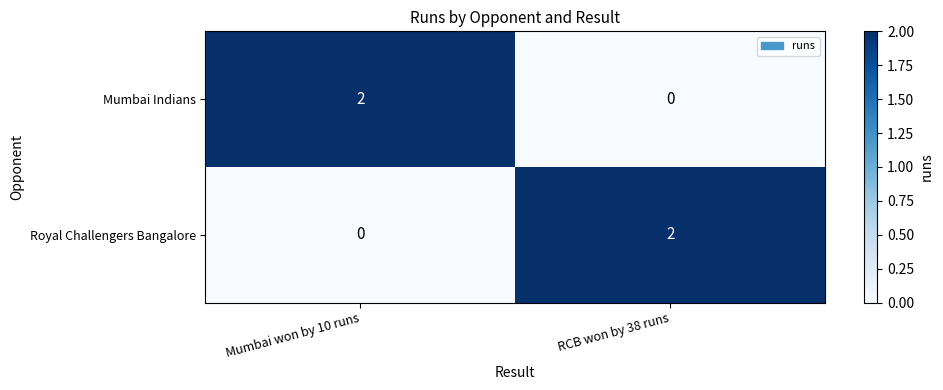

Is it true that Royal Challengers Bangalore equals -1 at Mumbai won by 10 runs?

False